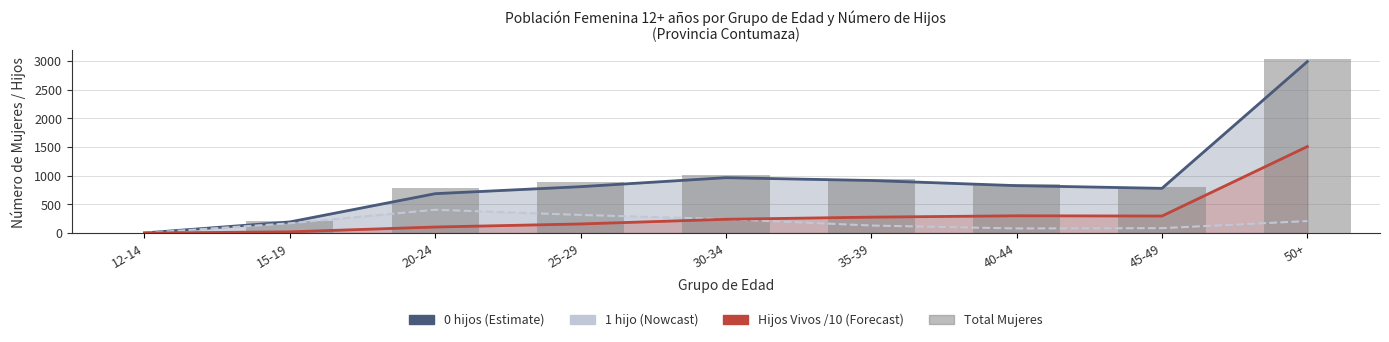

At which label does Total Mujeres first exceed 848?

25-29